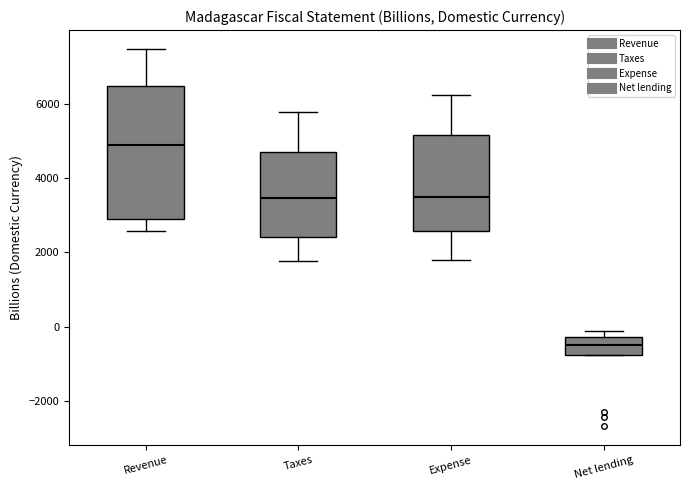

Reading left to right, read every box against the y-axis: the position of its median line, the range the box covers, and the ends of its whiskers. The values are not printed on the chart, so give them approximately, as read against the axis.

Revenue: median 5000, box 3000 to 6400, whiskers 2600 to 7400
Taxes: median 3400, box 2400 to 4800, whiskers 1800 to 5800
Expense: median 3600, box 2600 to 5200, whiskers 1800 to 6200
Net lending: median -400, box -800 to -200, whiskers -800 to -200 (just above the box's upper edge)